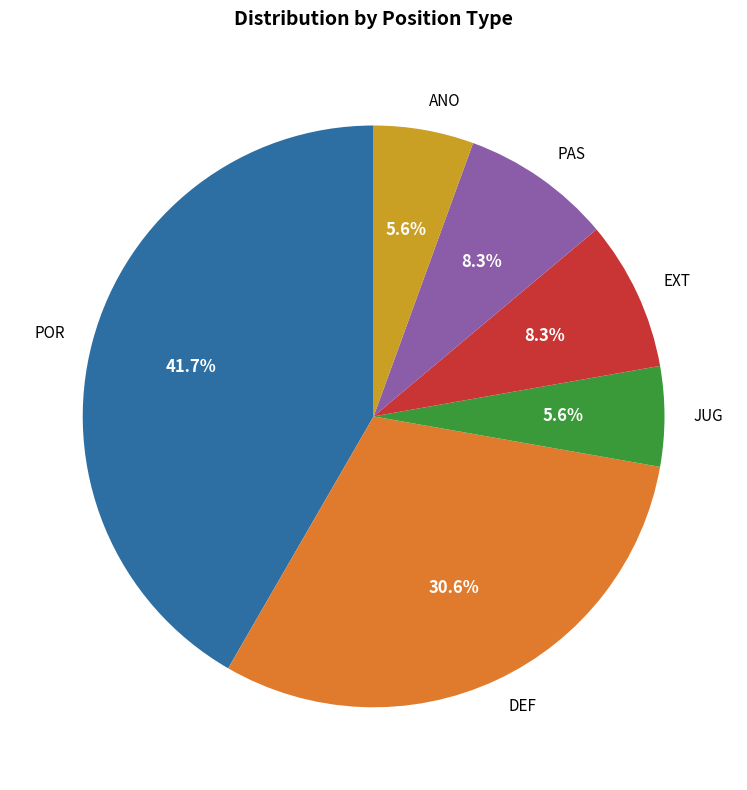

What is the ratio of the value at POR to the value at PAS?

5.0